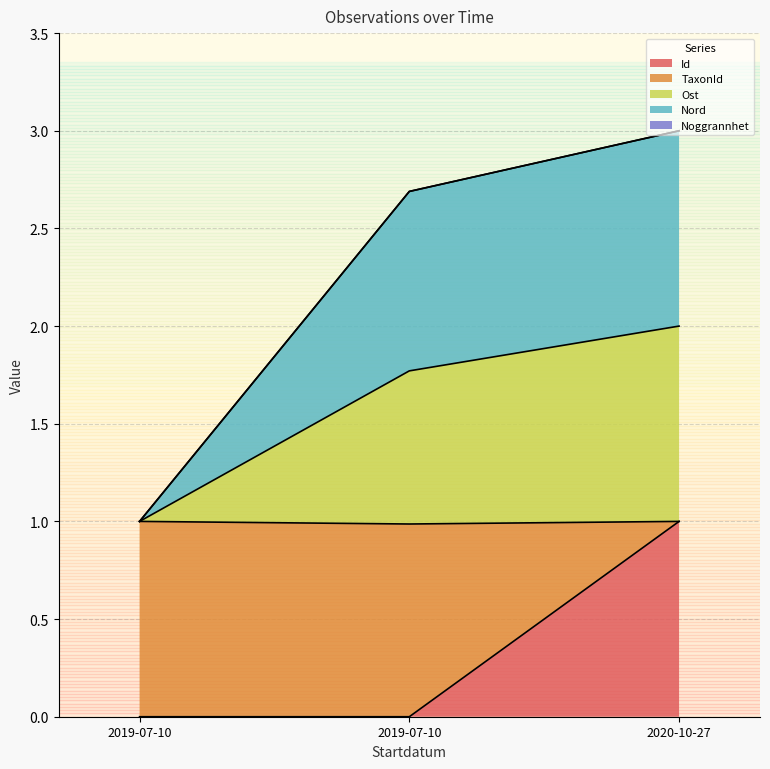

What is the difference between the maximum and second lowest values in the Ost series?

0.2